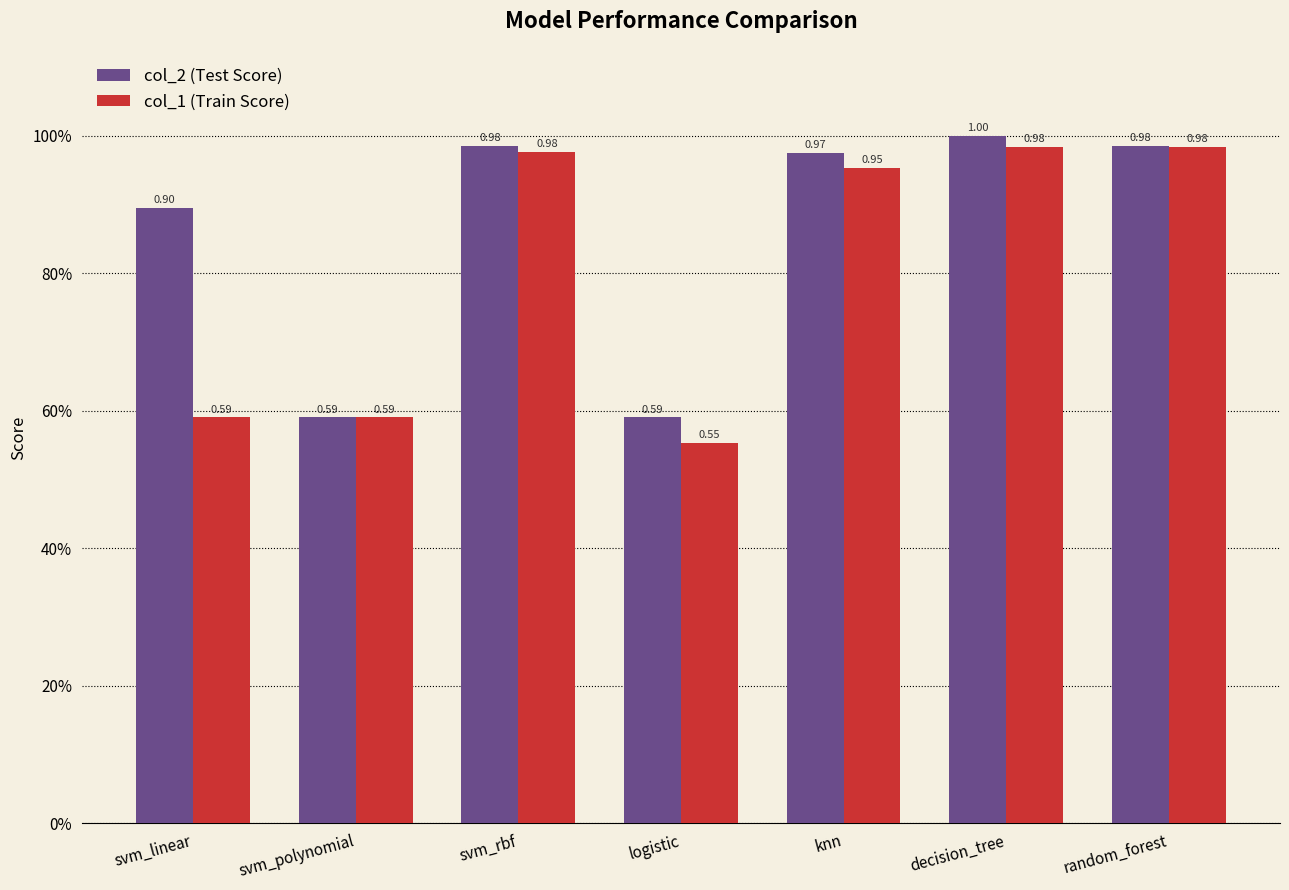

Rank the series by their average value, from lowest to highest.

col_1 (Train Score), col_2 (Test Score)